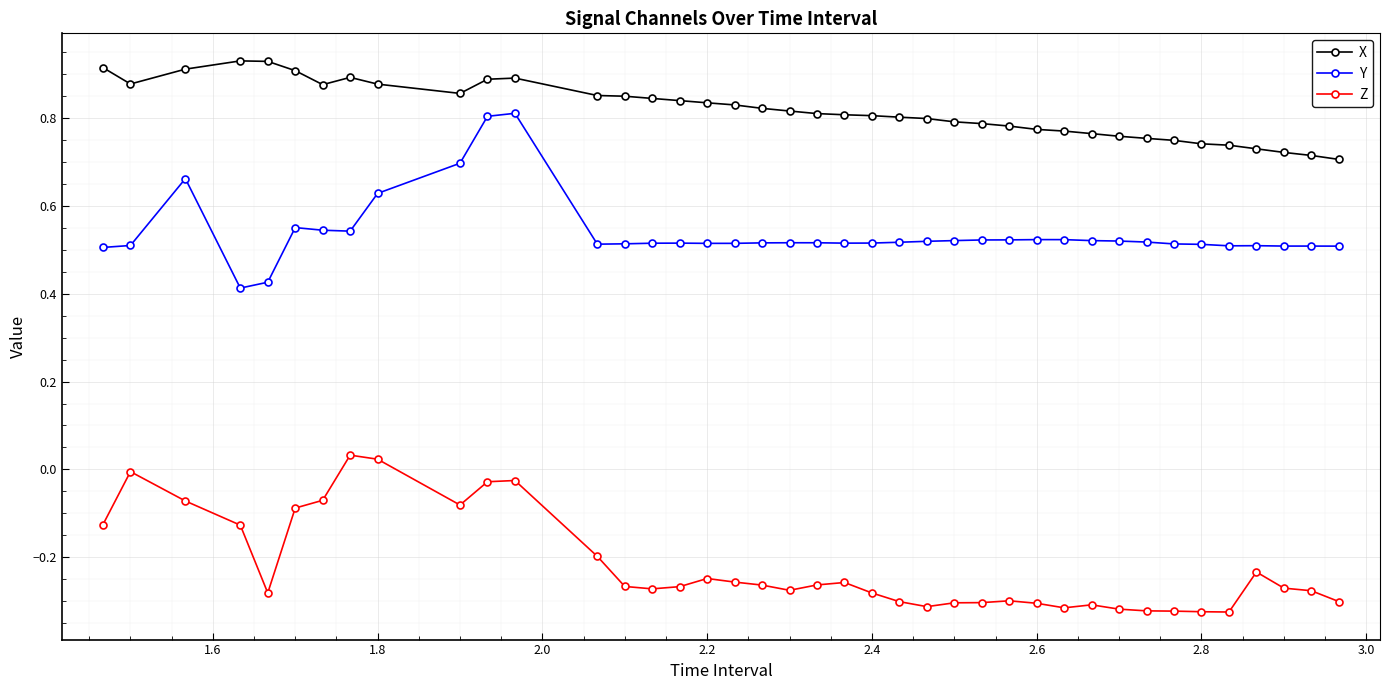

Which series has the largest total across all categories?

X